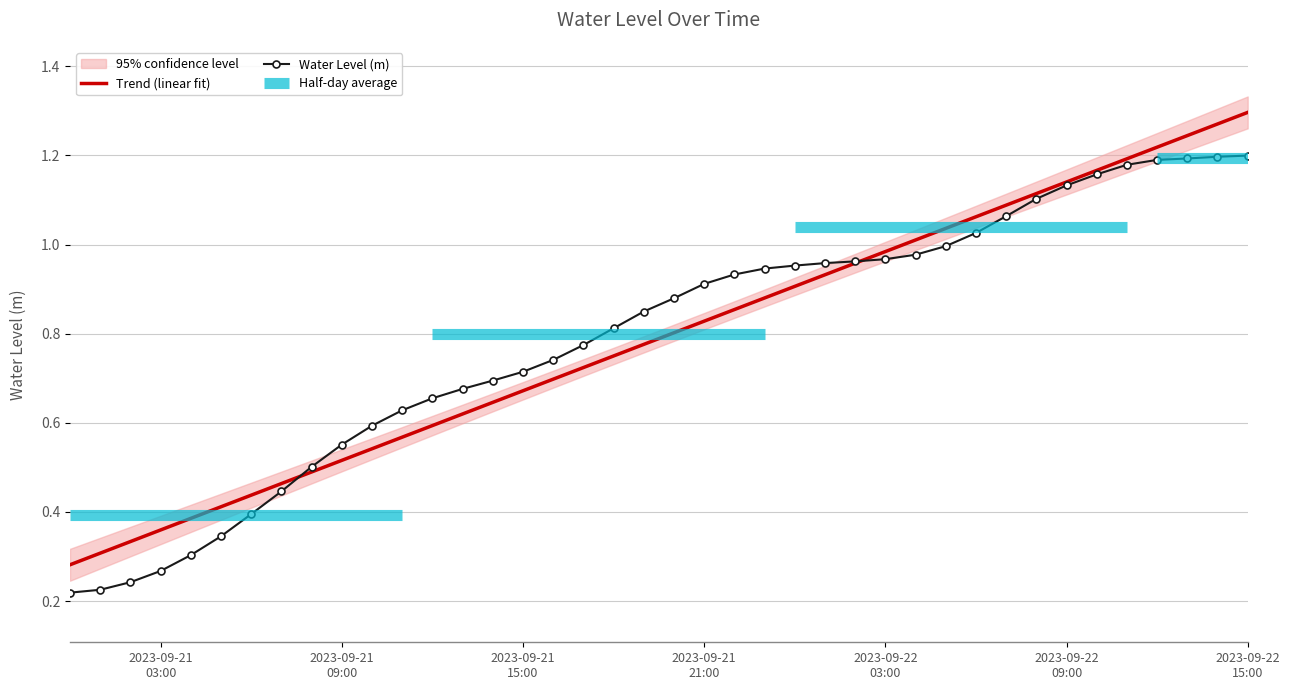

True or false: Trend (linear fit) and Water Level (m) cross at least once.

True